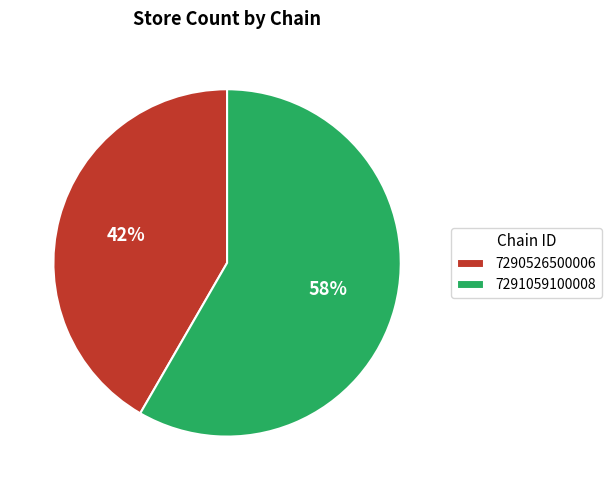

Rank the categories by value from lowest to highest.

7290526500006, 7291059100008